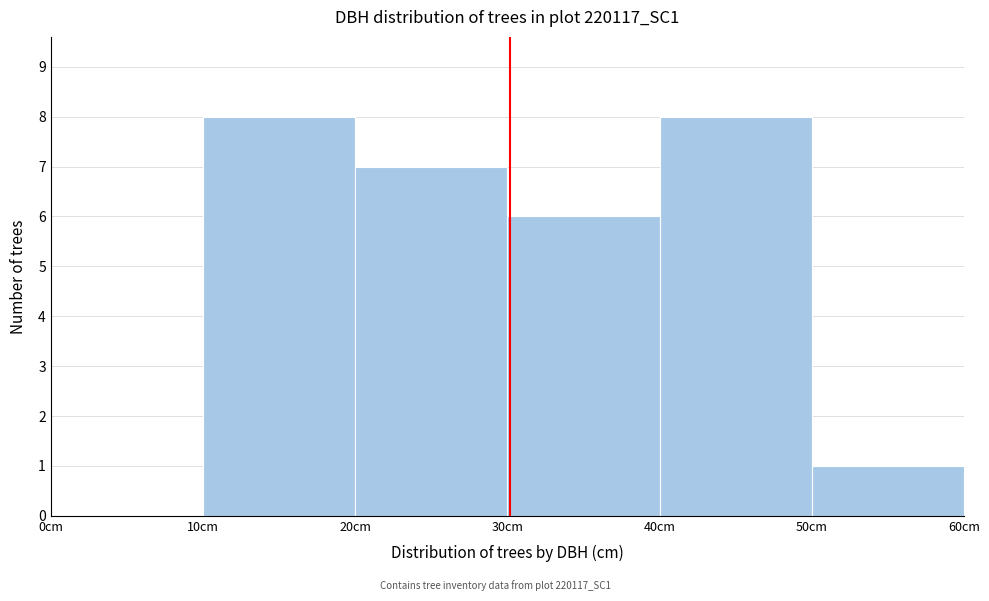

Reading left to right, list every bar in this chart as the range it spans on the x-axis followed by its height. The values are not printed on the chart, so give them approximately, as read against the axis.

0 to 10: 0
10 to 20: 8
20 to 30: 7
30 to 40: 6
40 to 50: 8
50 to 60: 1